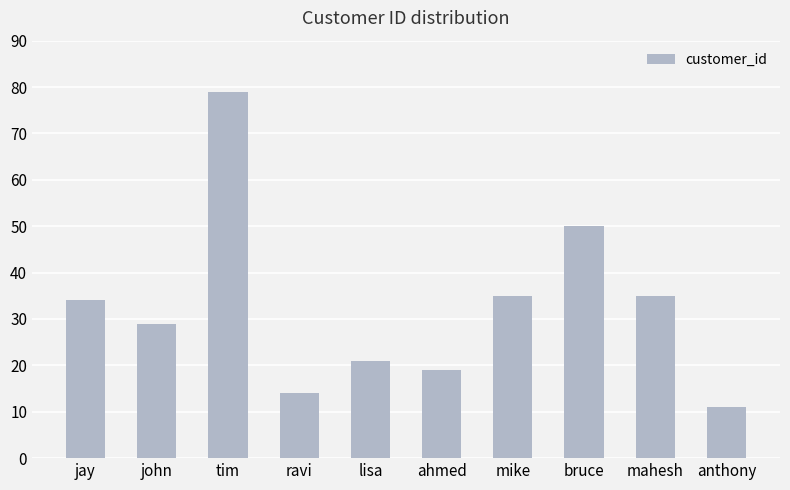

What is the difference between the values at mike and ravi?

21